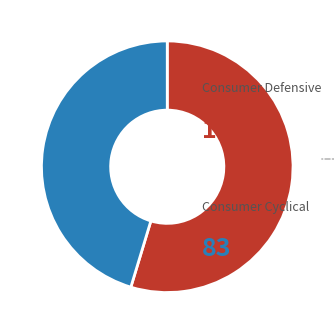

Is there any slice that represents more than half of the pie?

Yes